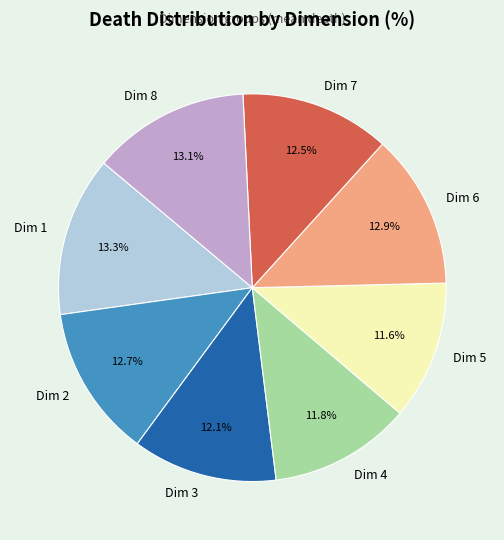

How many segments does this pie chart have?

8